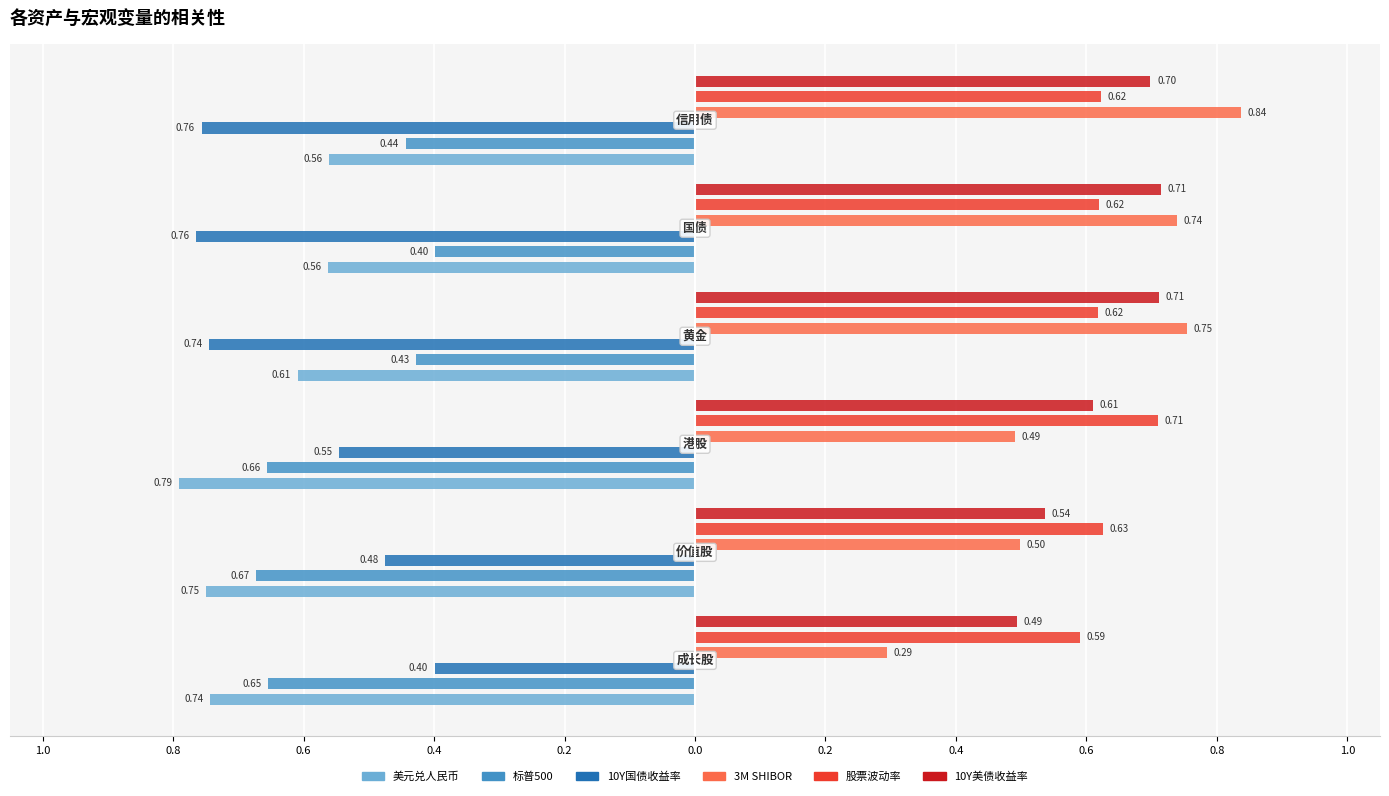

How many bars are there in total?

36